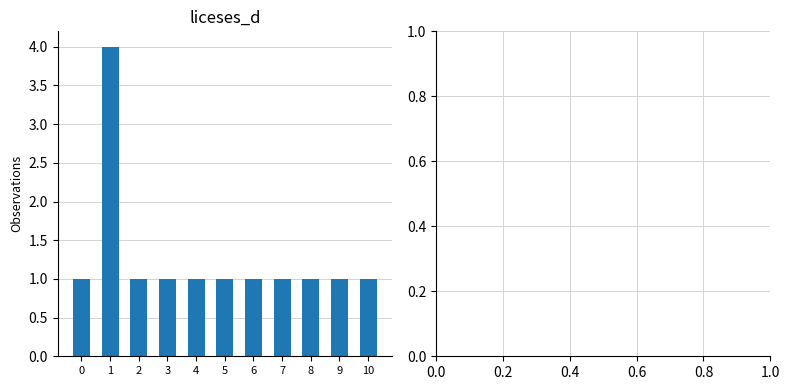

Approximately how many times larger is the value at 0 compared to 4?

1.0